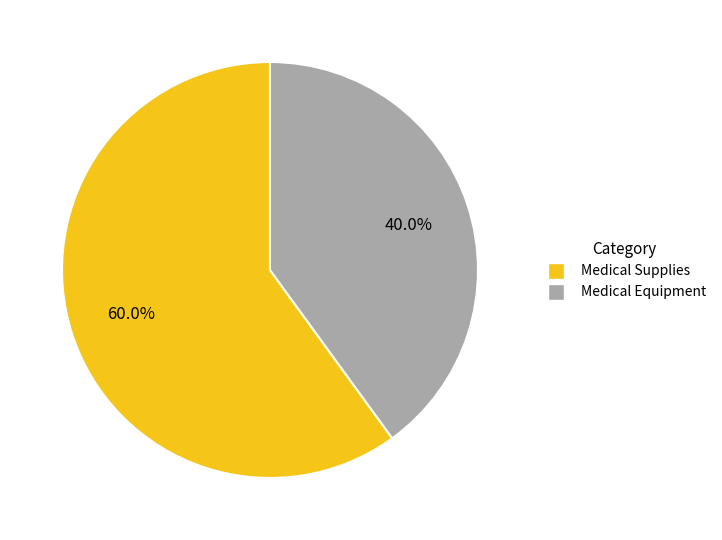

Which has a higher value, Medical Equipment or Medical Supplies?

Medical Supplies